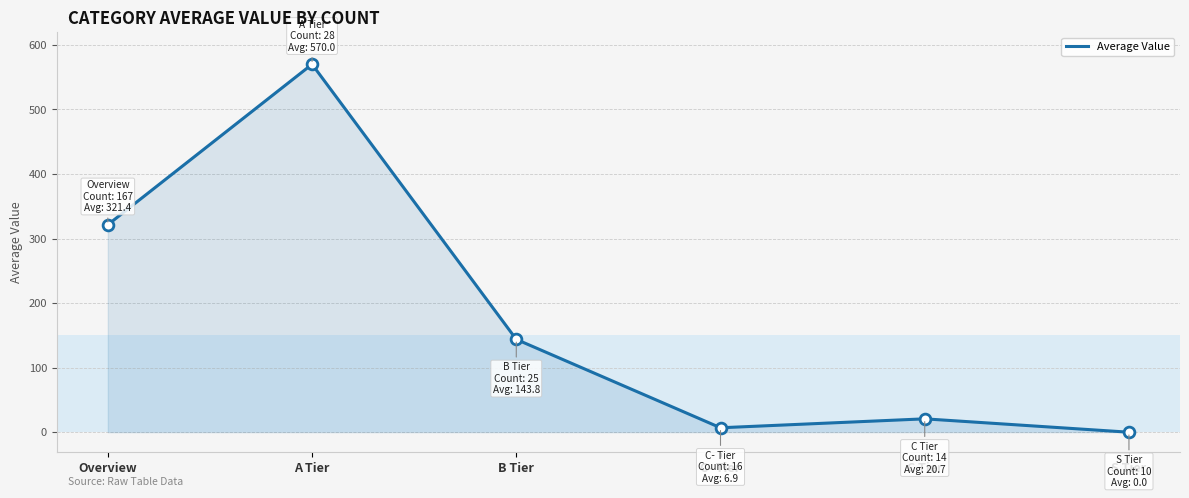

What is the change in value from C- Tier to C Tier?

+13.8